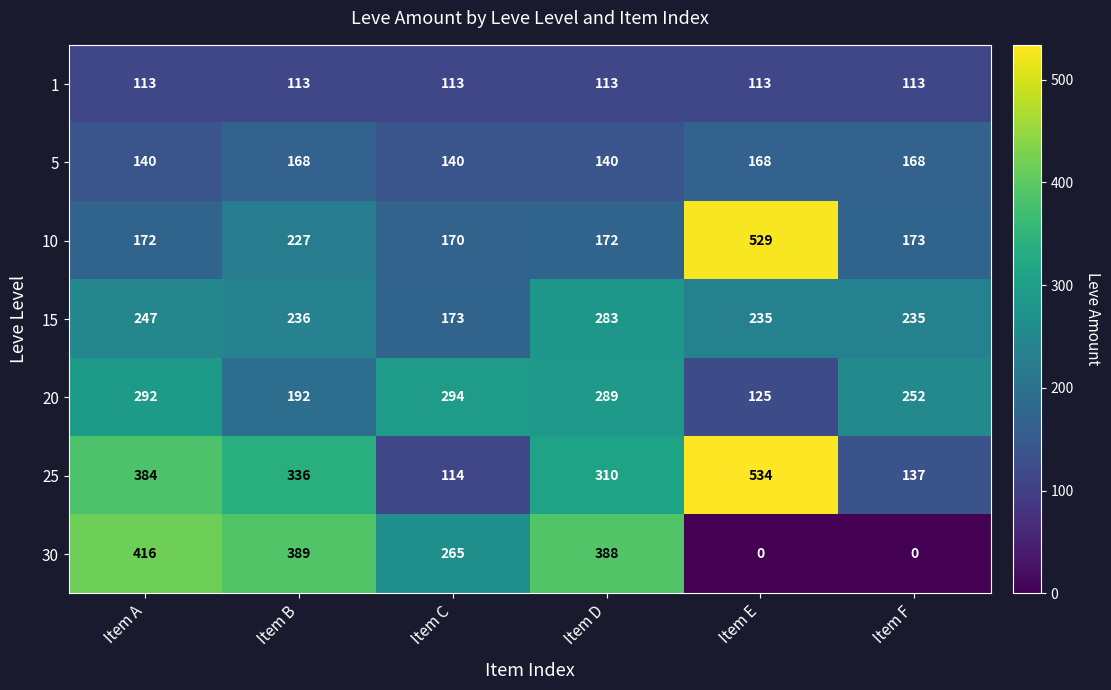

At which category is the sum across all series the highest?

Item A